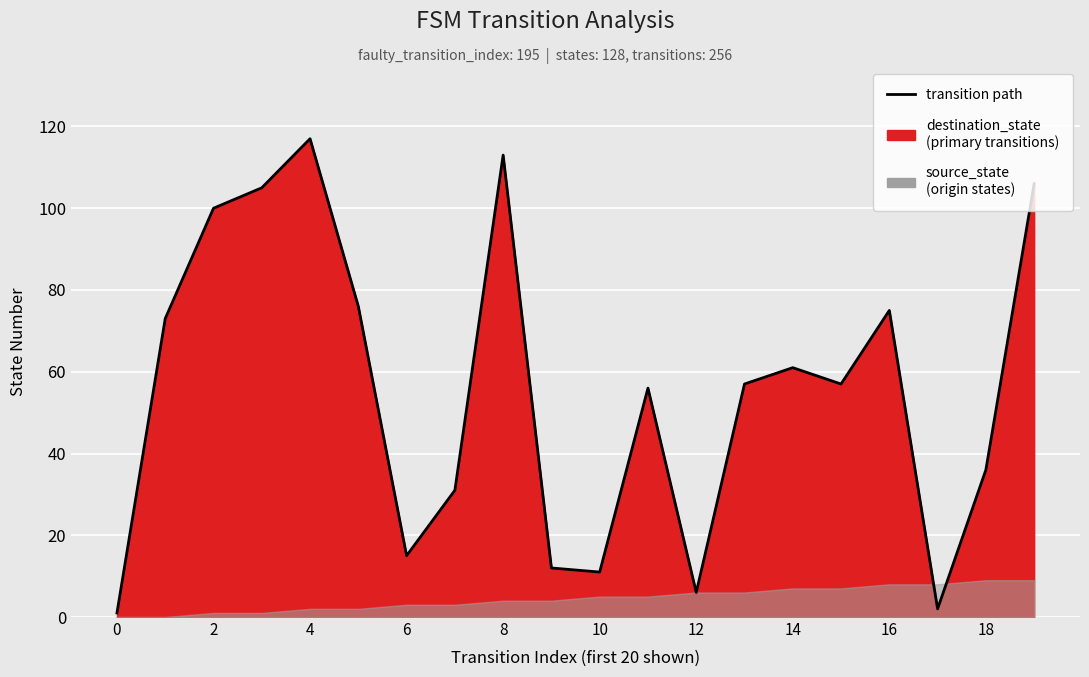

Between 15 and 0, which is larger?

15